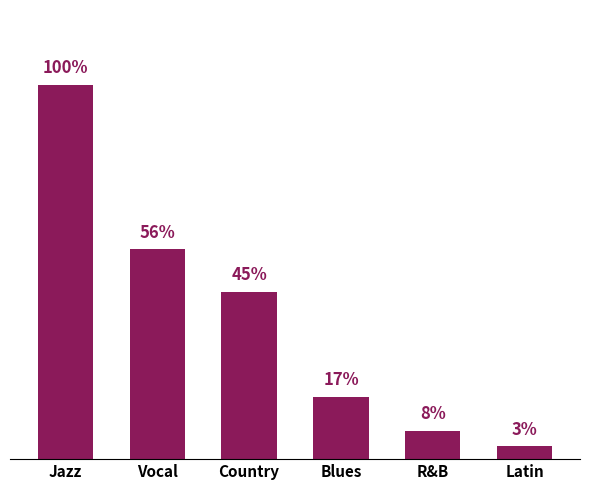

Are the bars horizontal?

No